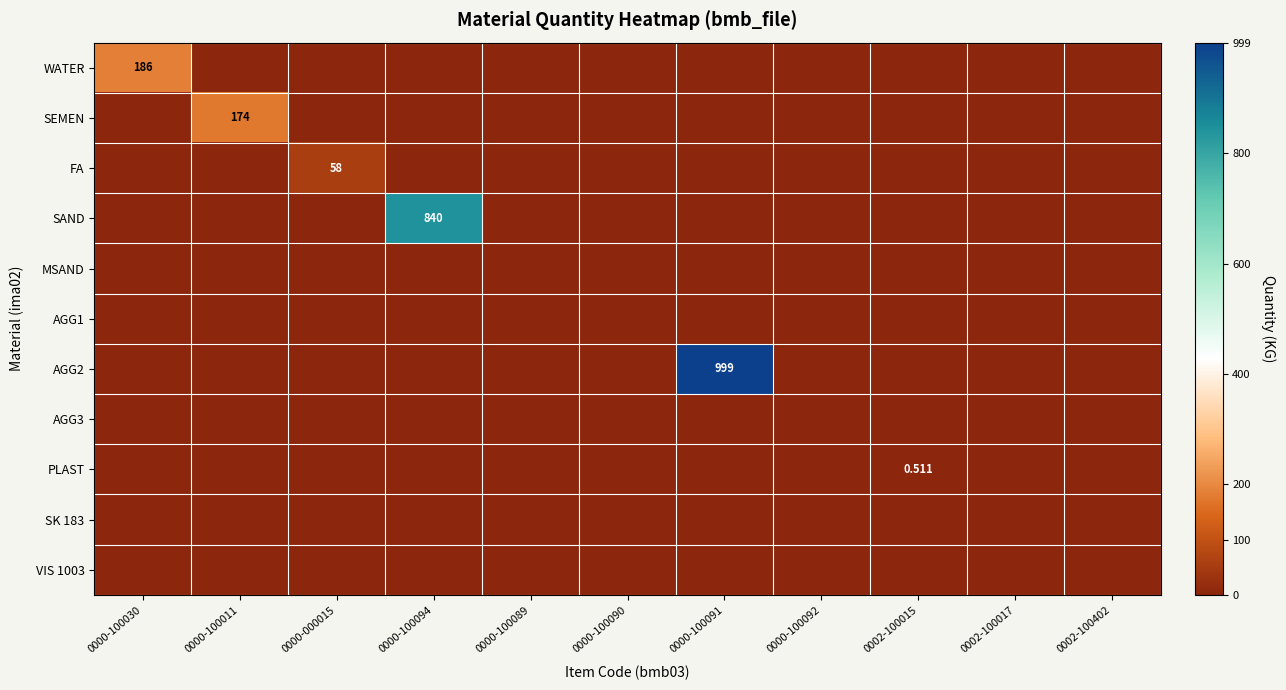

Rank the series at 0000-100091 from lowest to highest value.

WATER, SEMEN, FA, SAND, MSAND, AGG1, AGG3, PLAST, SK 183, VIS 1003, AGG2